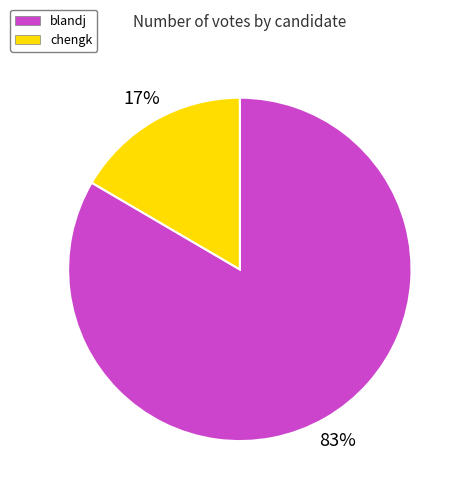

True or false: chengk accounts for 9% of the total.

False